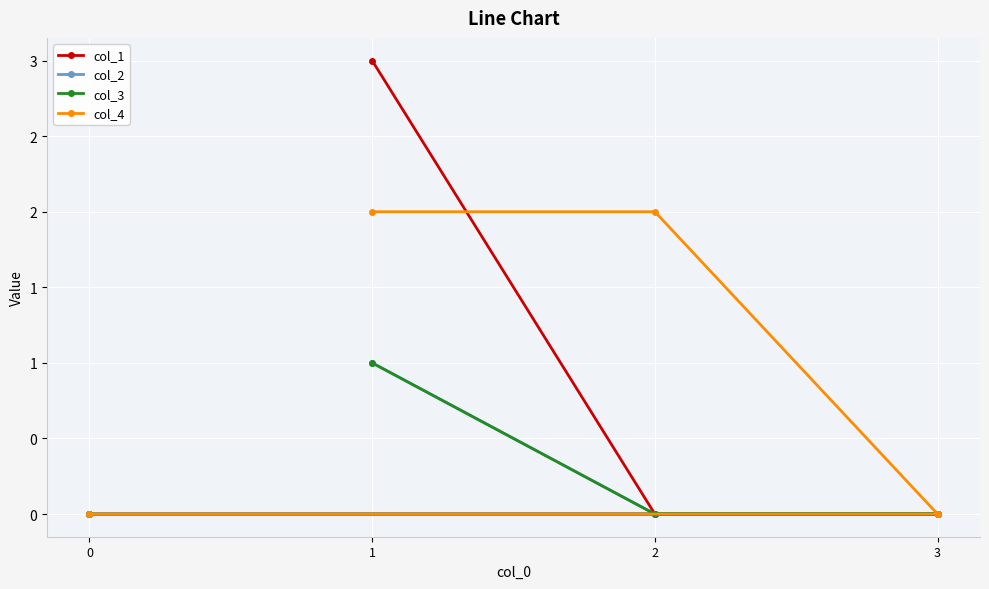

Which has a higher value, 2 or 0?

2